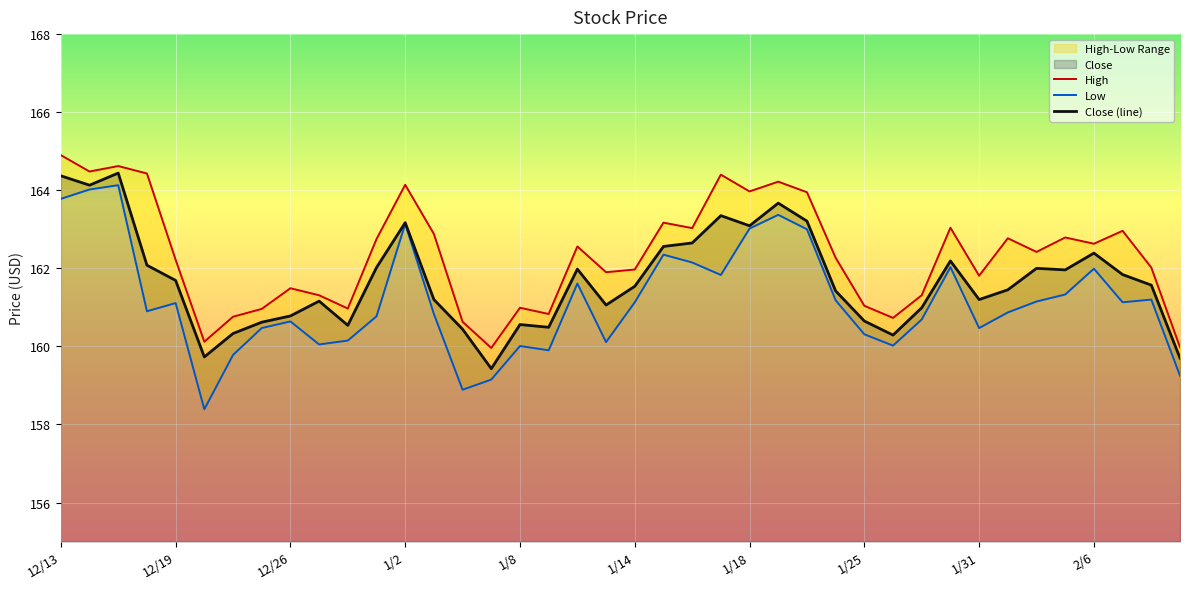

List the series in order of their overall mean, highest first.

High, Close, Low